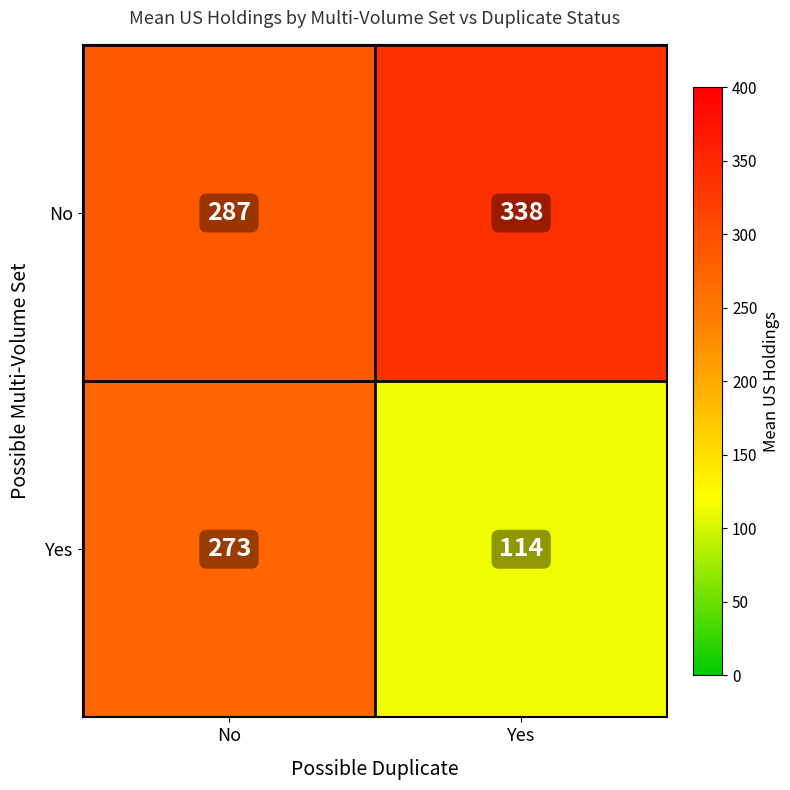

How many values in the No series are below 338?

1